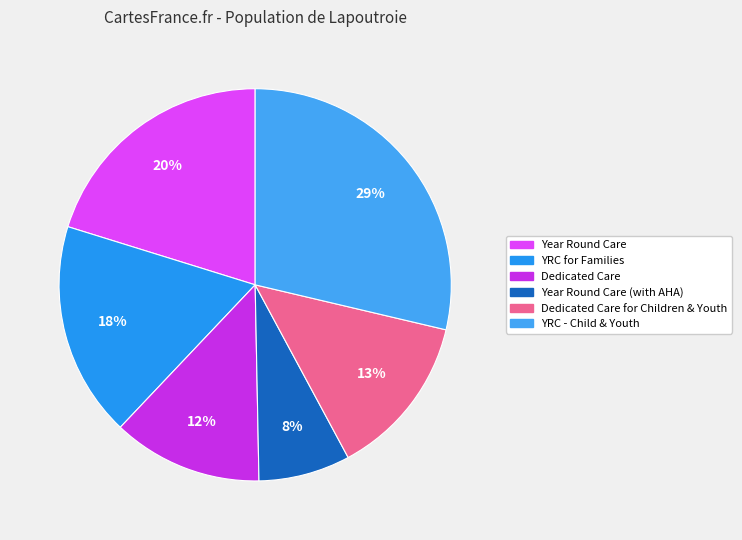

To the nearest percent, what is the average slice percentage?

17%